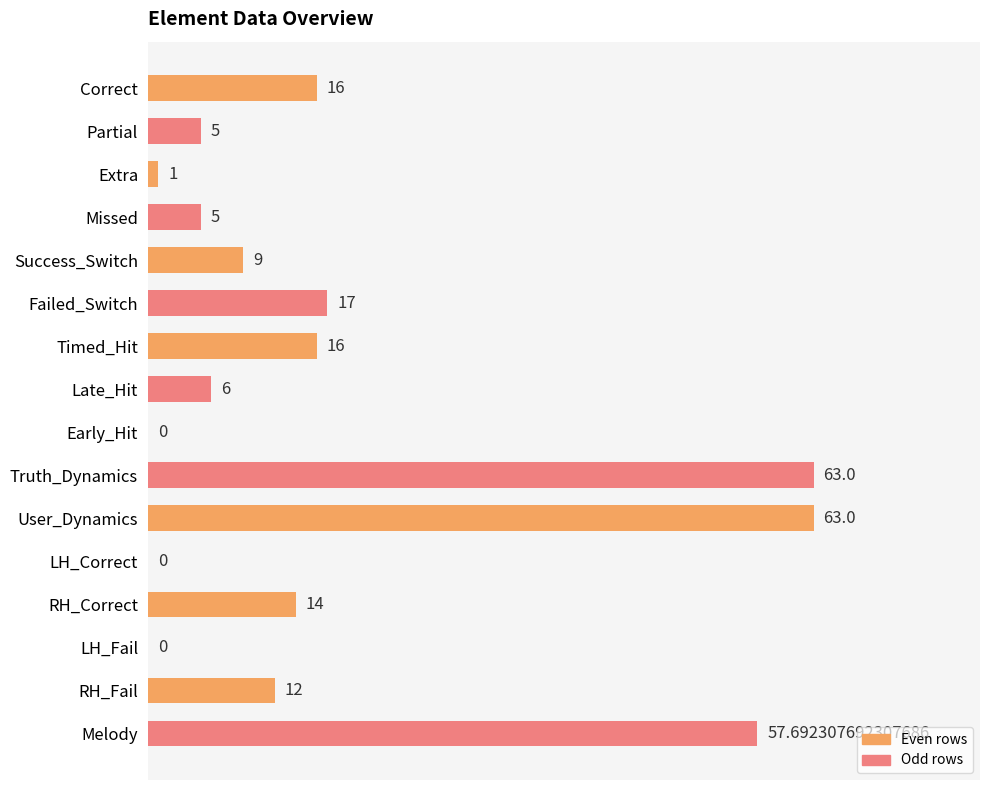

What is the sum of the values at RH_Fail and LH_Correct?

12.0